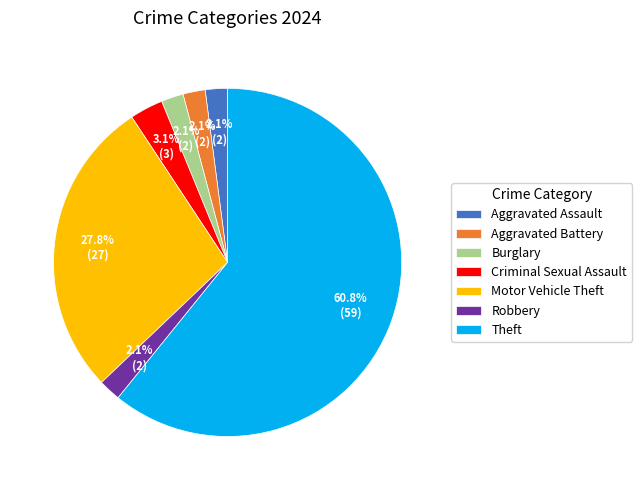

What is the largest slice in the pie chart?

Theft